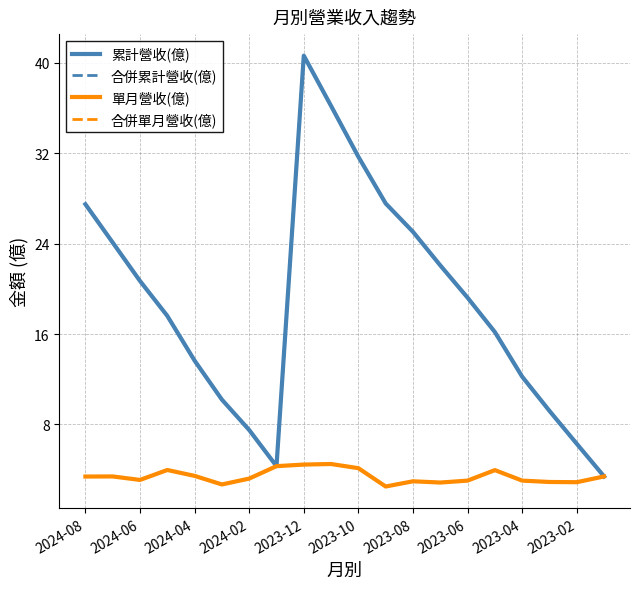

What is the sum of the 合併累計營收(億) values at 2024-04 and 2024-06?

34.4